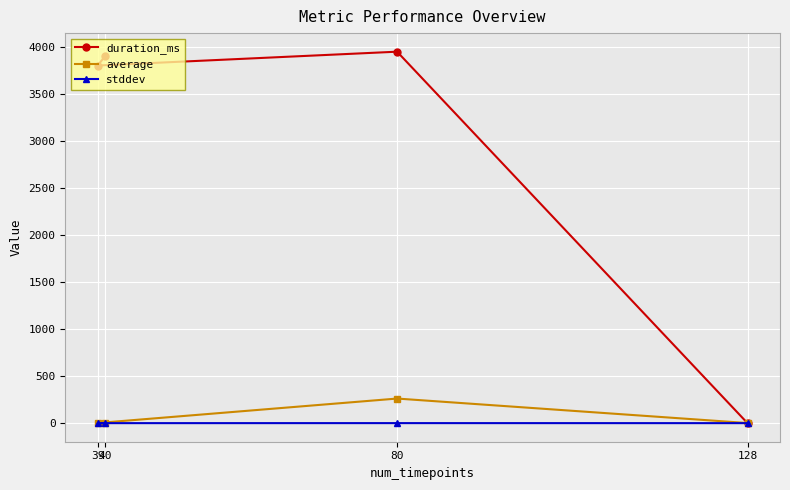

At which label does duration_ms reach its peak?

80